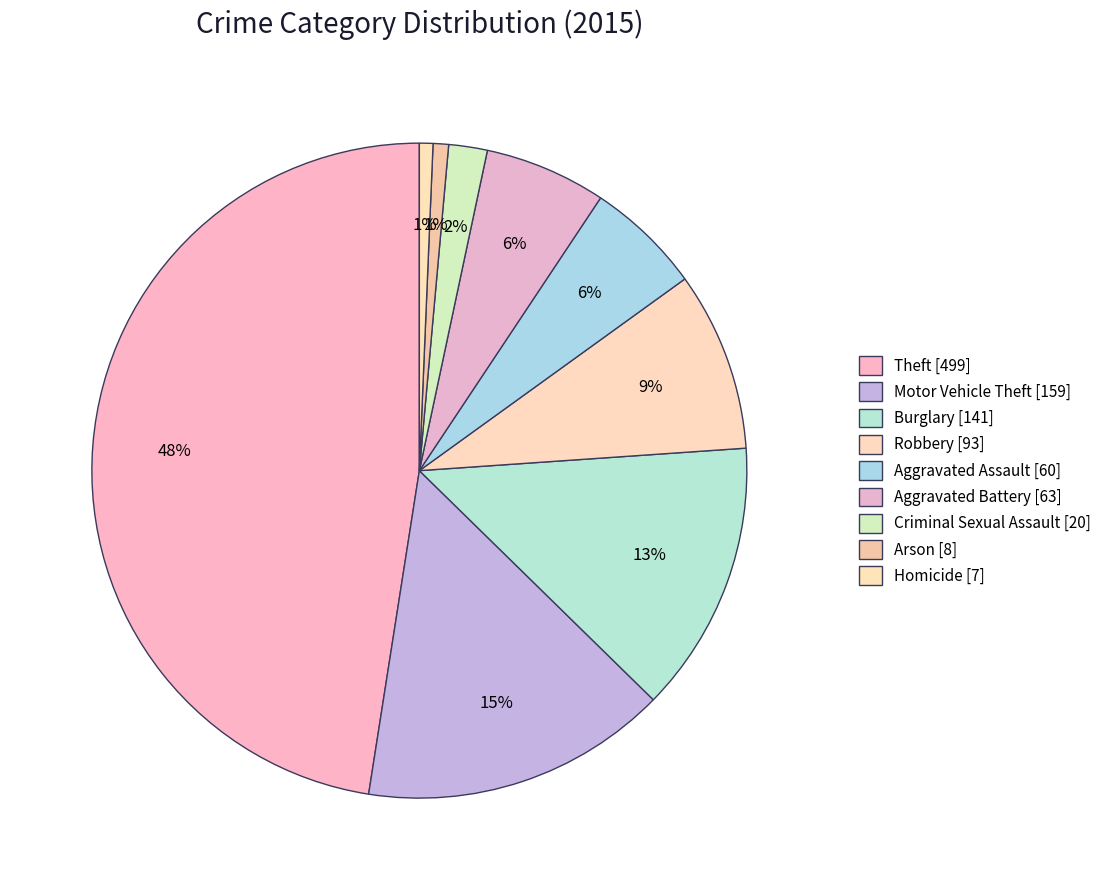

To the nearest percent, what is the difference between the largest and smallest slice percentages?

47%